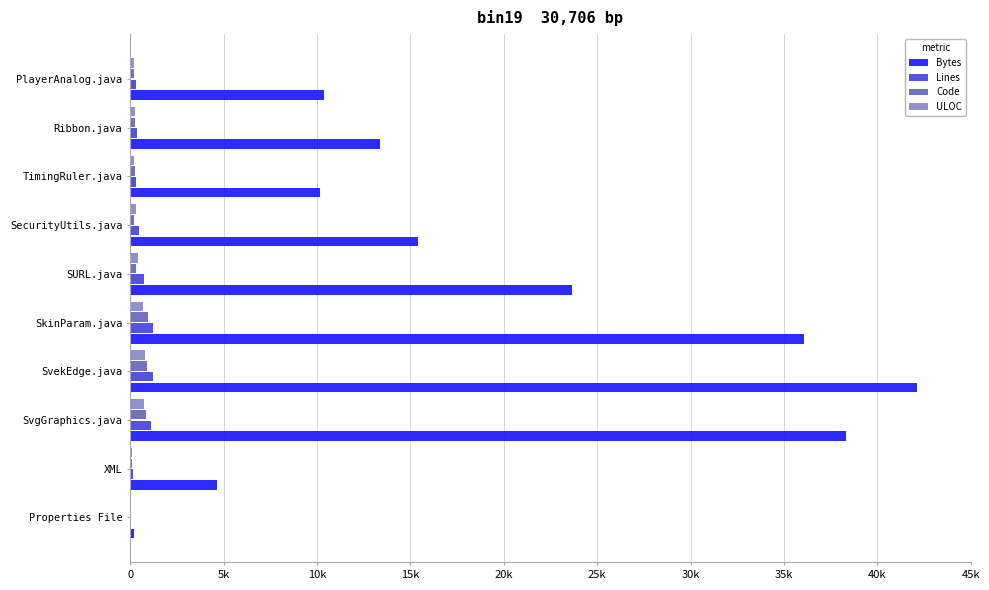

What is the highest value of the ULOC series?

803